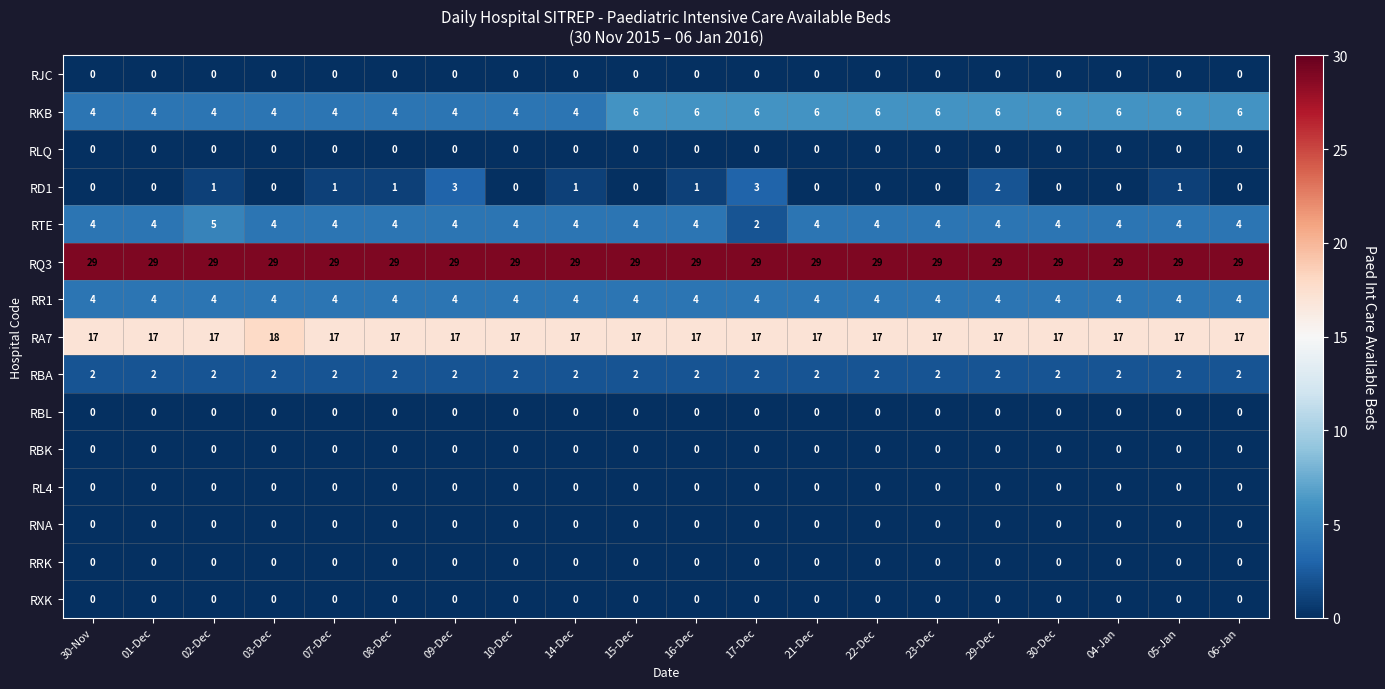

What is the total value across all series at 30-Nov?

60